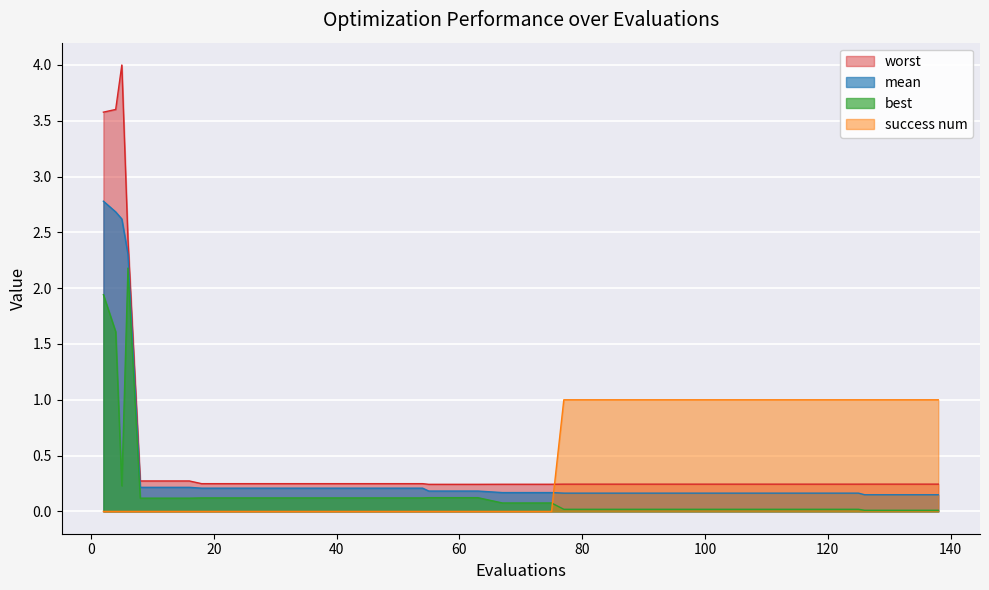

Where is mean nearest to the value 1?

8